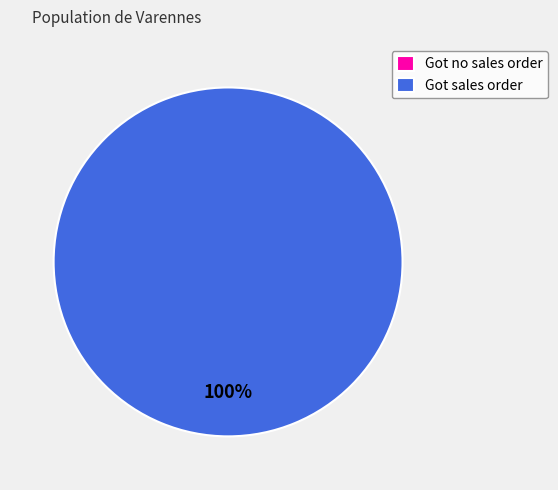

To the nearest percent, what is the average slice percentage?

50%